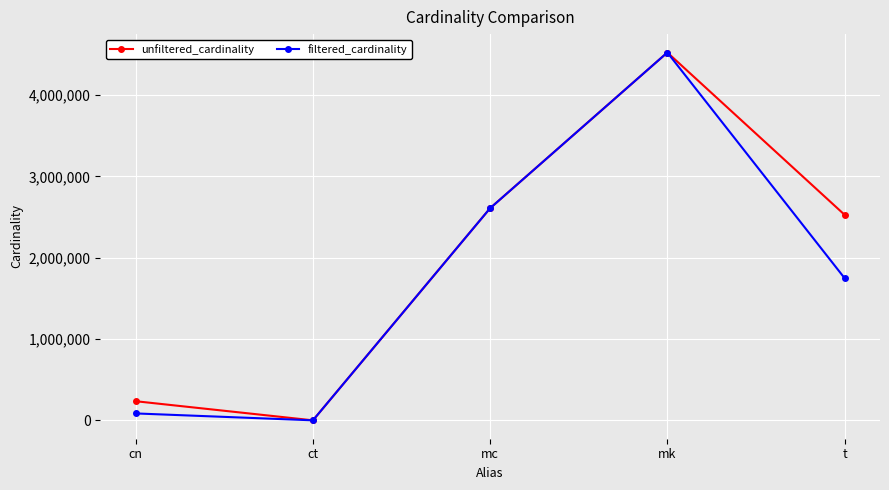

How many categories are shown in the chart?

5